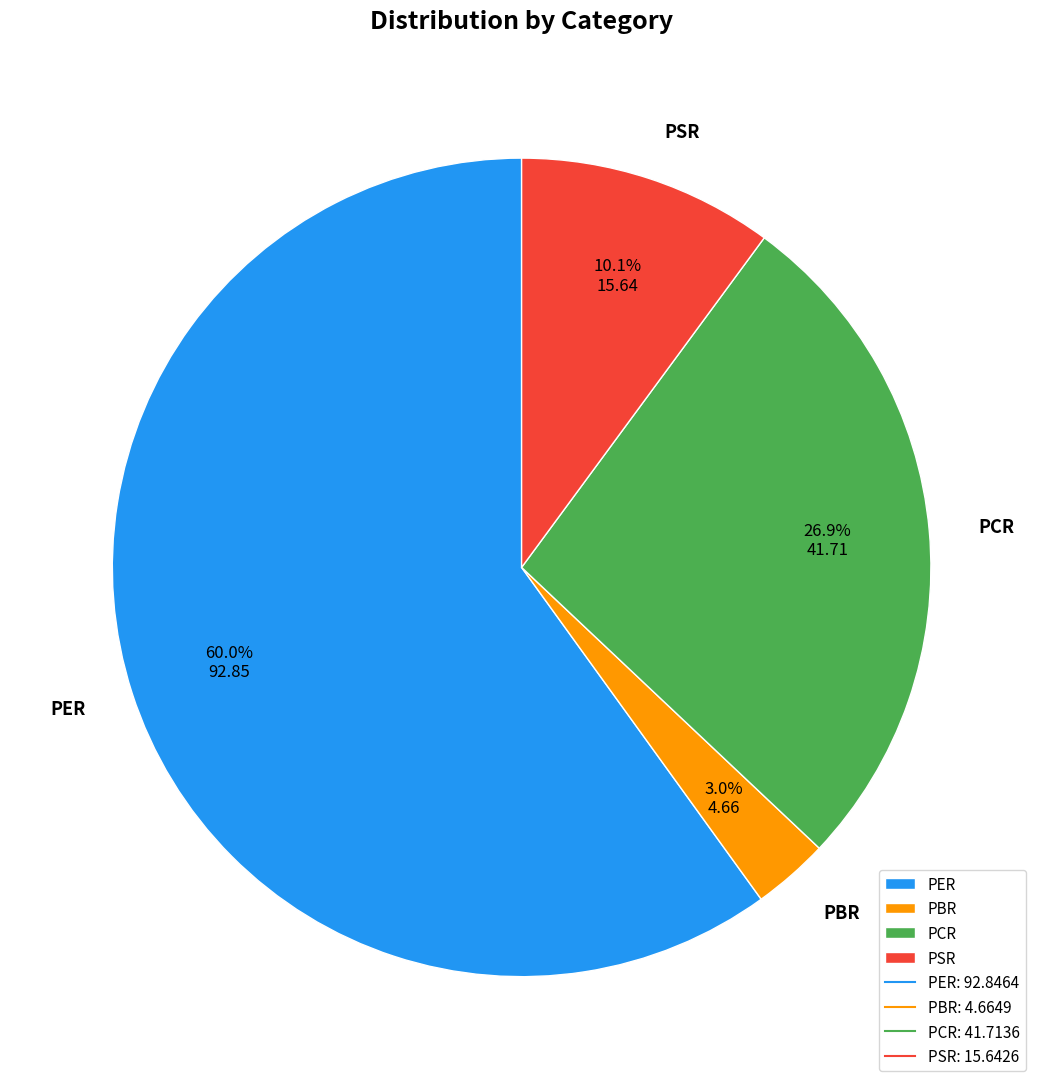

Which category accounts for the majority?

PER